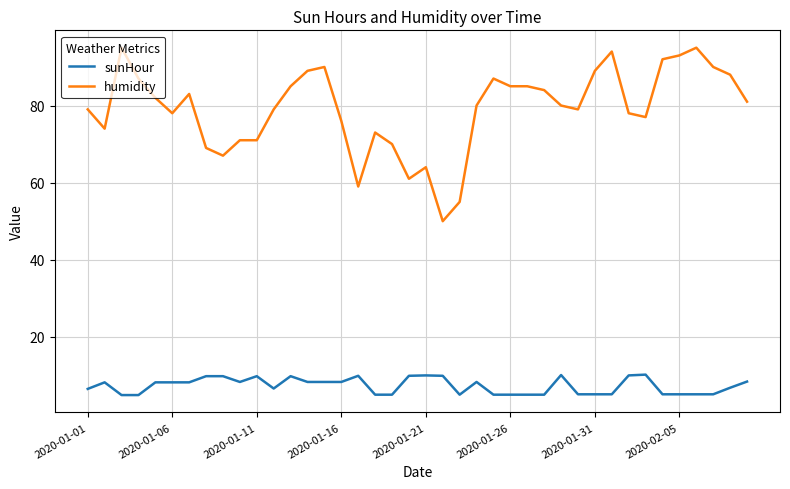

What are all the series names shown in the legend?

sunHour, humidity